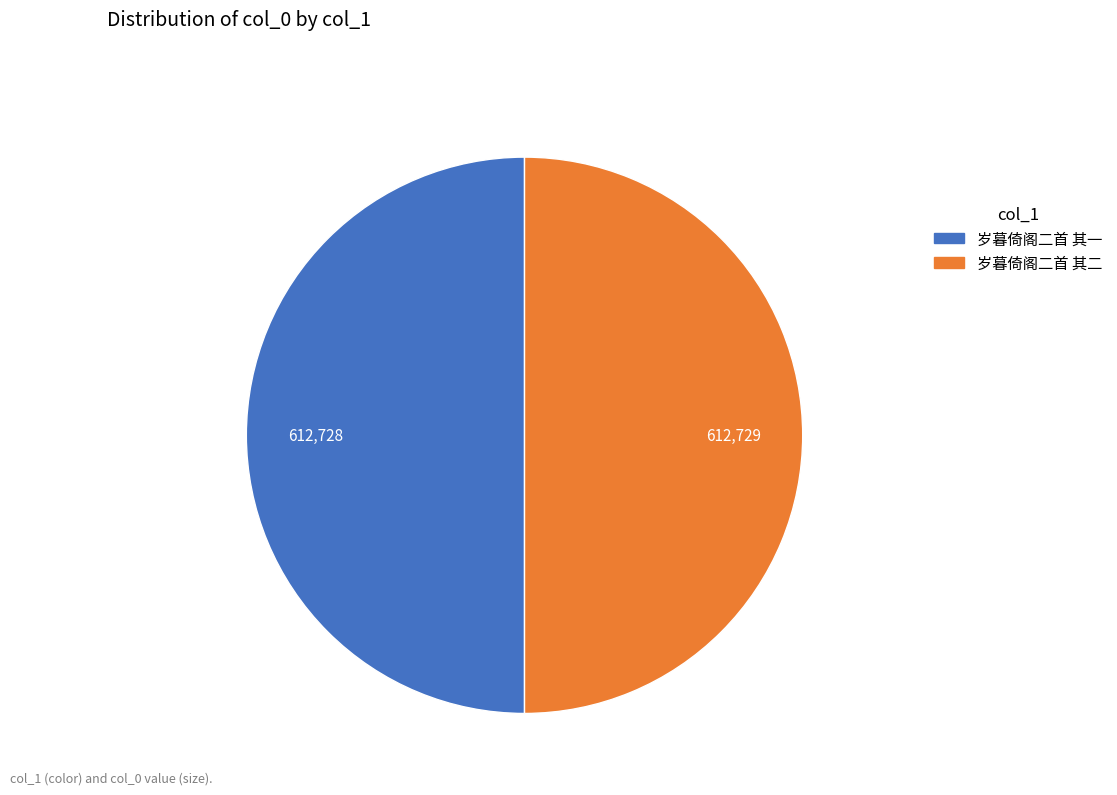

Do 岁暮倚阁二首 其二 and 岁暮倚阁二首 其一 together represent more than half of the pie?

Yes